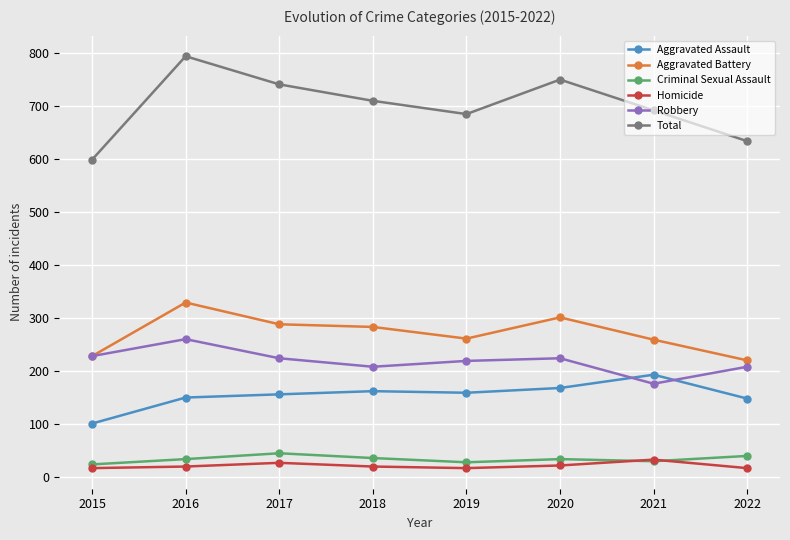

At which category does Total reach its first local peak?

2016